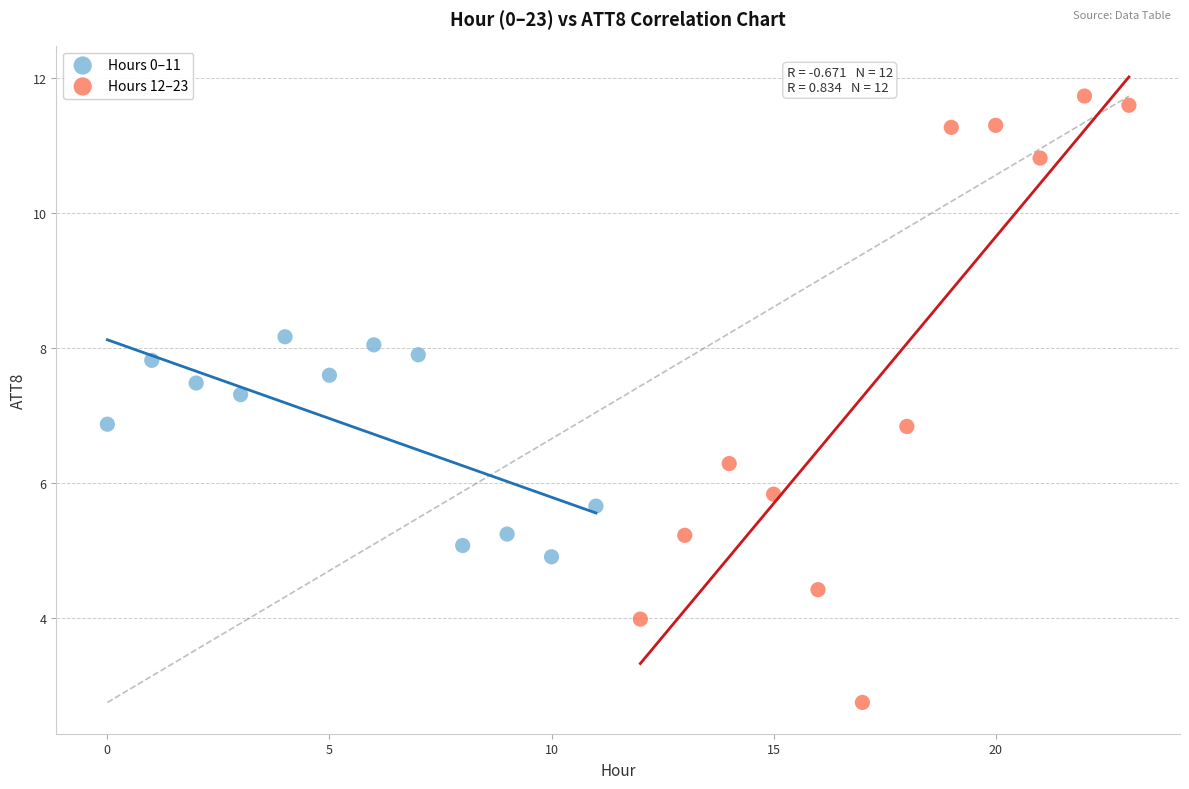

Which series has the largest Y range (max minus min)?

Hours 12–23